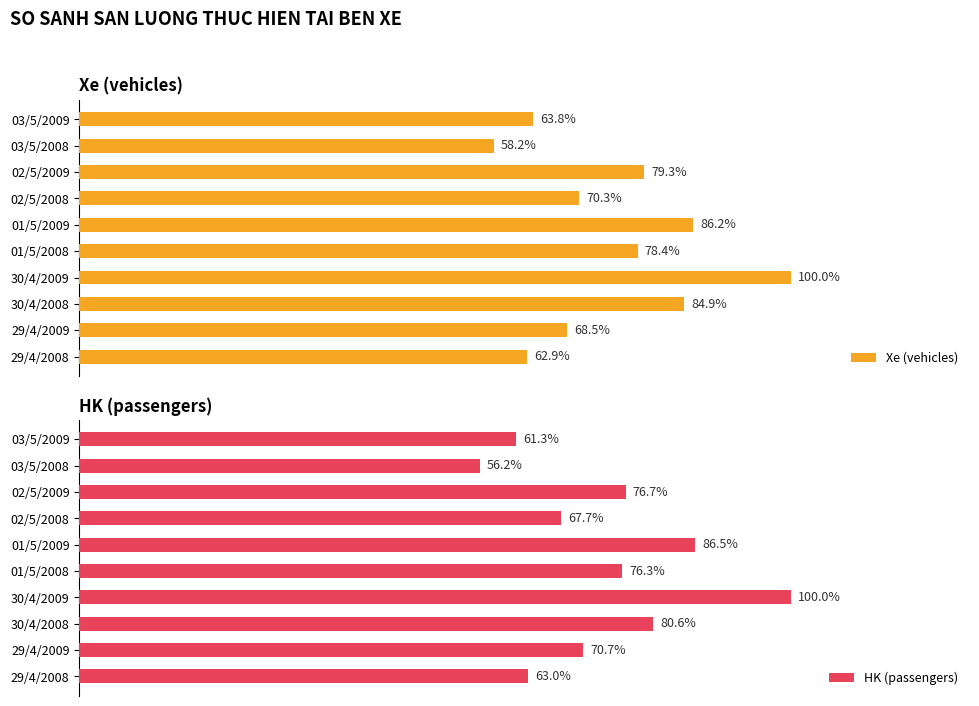

List the labels in order of HK (passengers) value, largest first.

30/4/2009, 01/5/2009, 30/4/2008, 02/5/2009, 01/5/2008, 29/4/2009, 02/5/2008, 29/4/2008, 03/5/2009, 03/5/2008